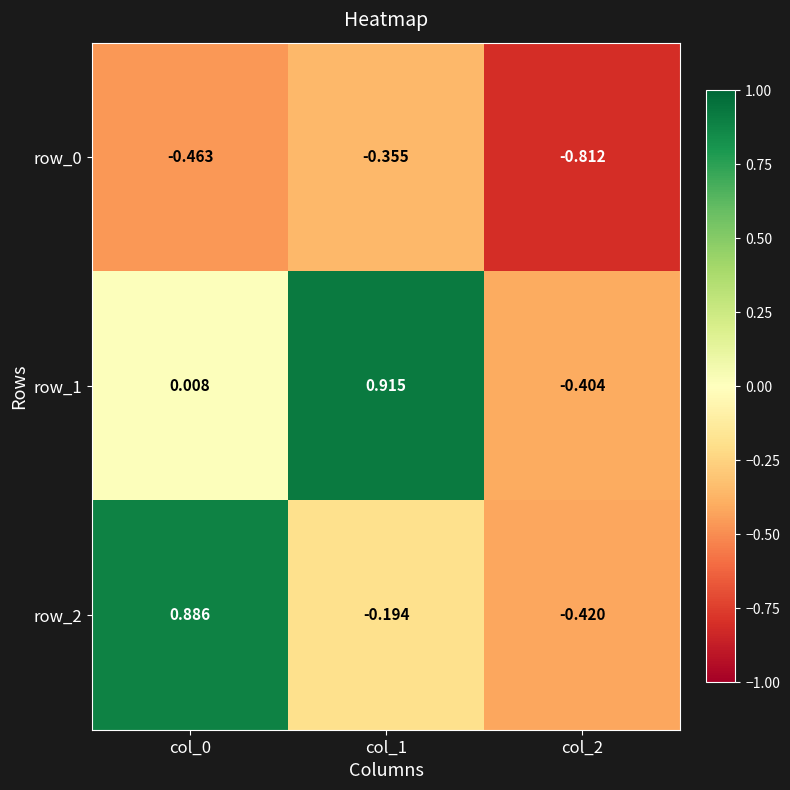

Is the value of row_0 at col_2 greater than the value of row_1 at col_0?

No